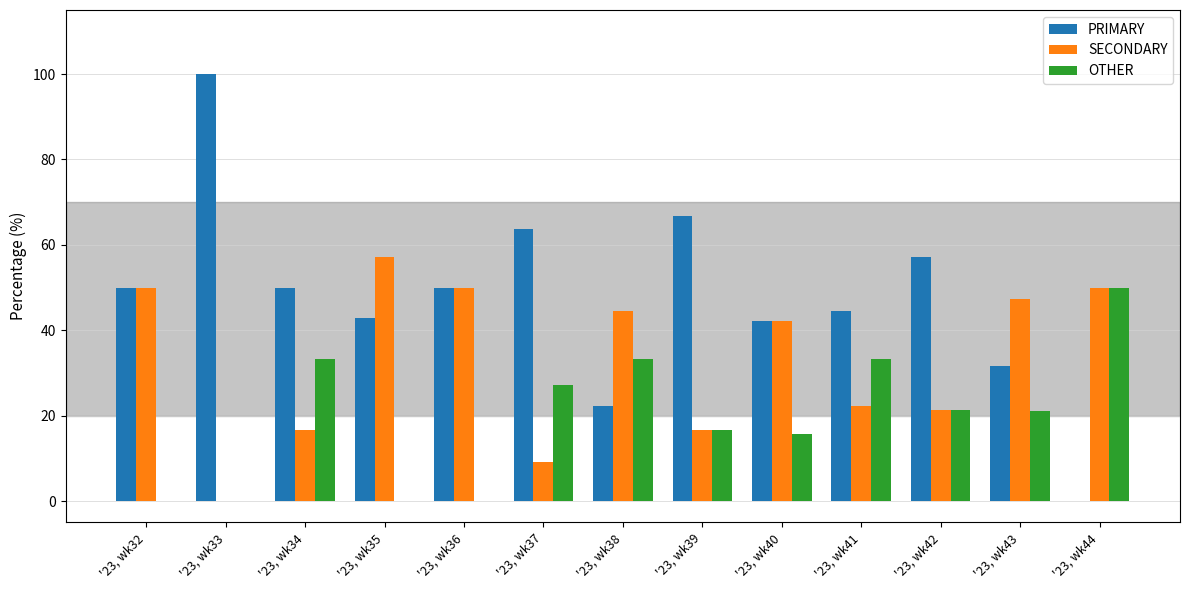

The OTHER series shows 27.3 at '23, wk37. True or false?

True